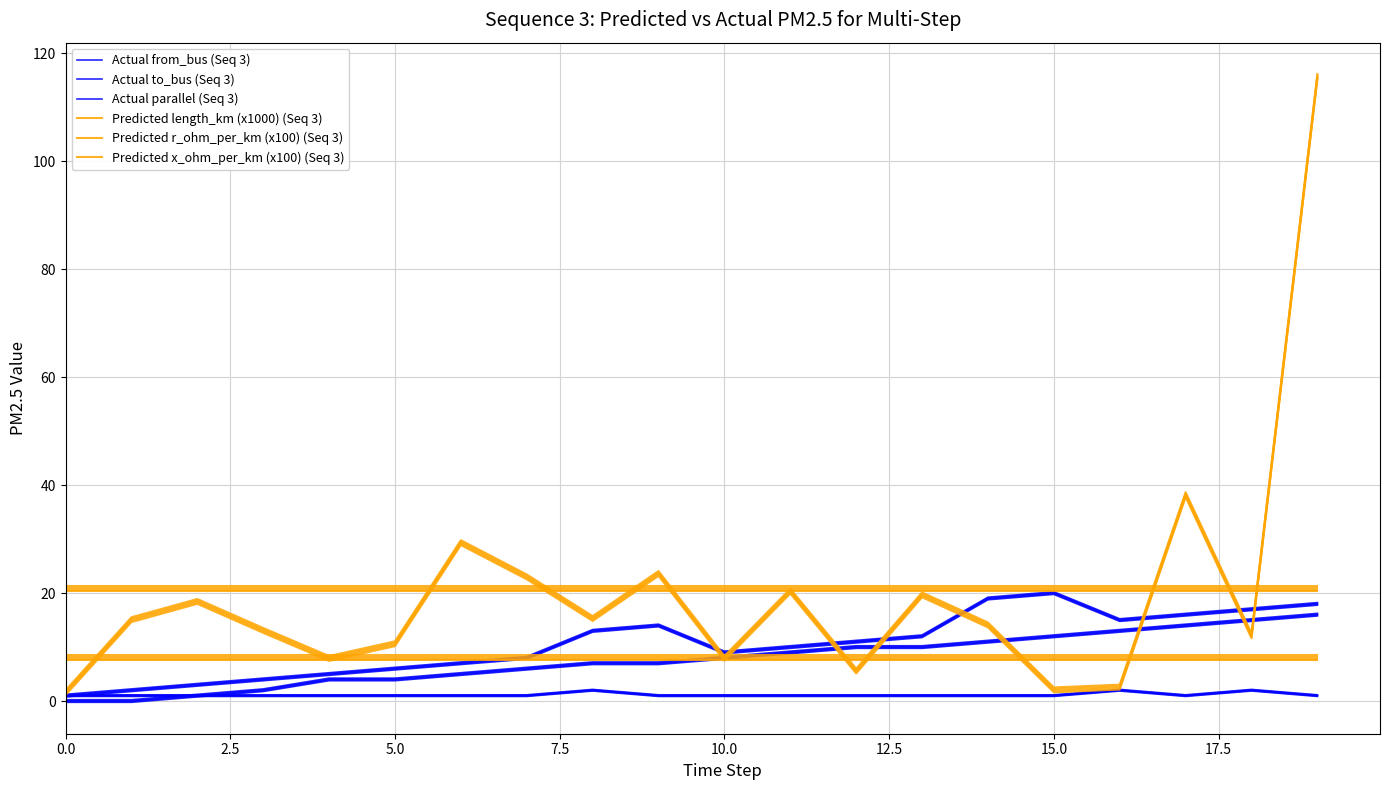

True or false: Predicted x_ohm_per_km (x100) (Seq 3) and Predicted r_ohm_per_km (x100) (Seq 3) intersect in this chart.

False